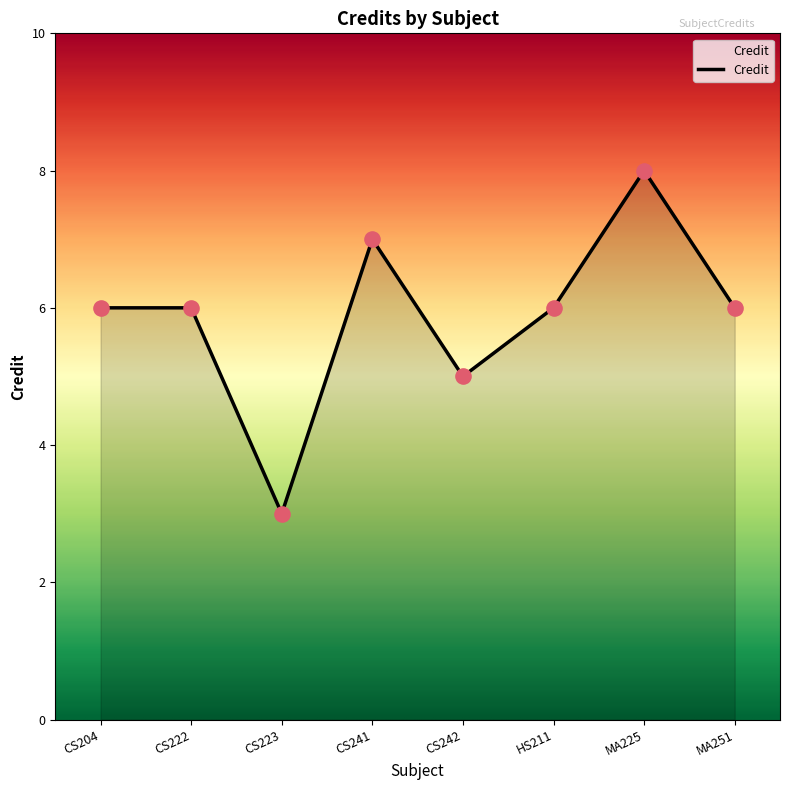

Approximately how many times larger is the value at CS204 compared to CS222?

1.0